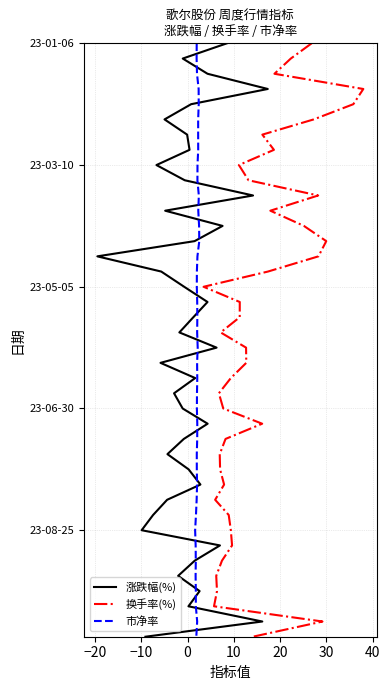

What is the highest value of the 换手率(%) series?

39